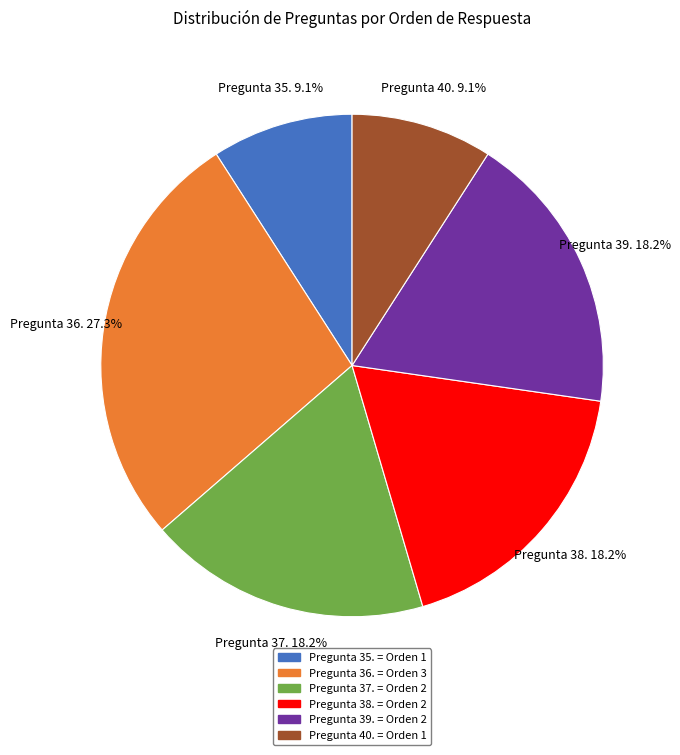

Between Pregunta 40. = Orden 1 and Pregunta 39. = Orden 2, which is larger?

Pregunta 39. = Orden 2